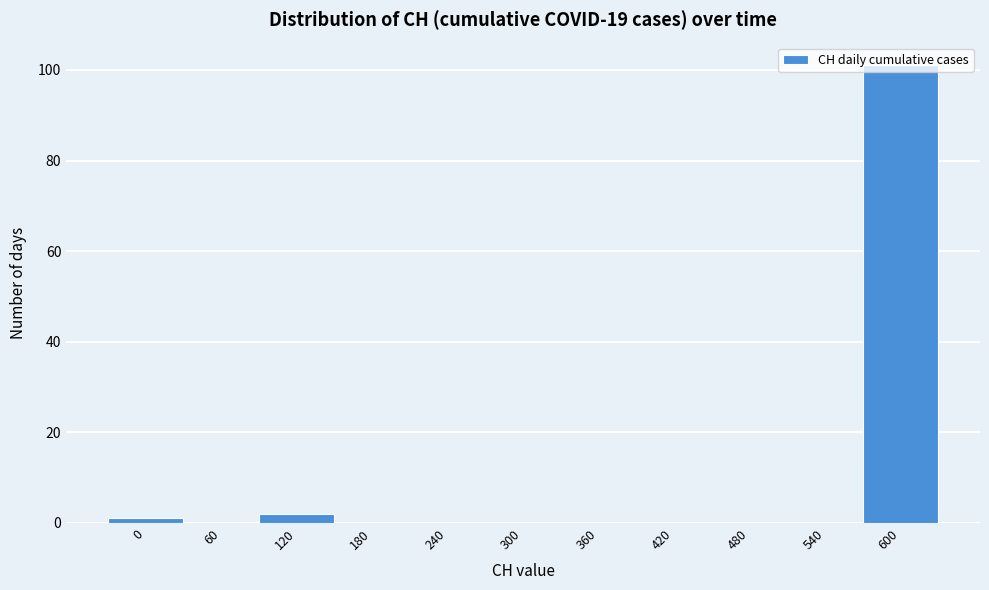

Is it true that the value at 360 is 0?

True